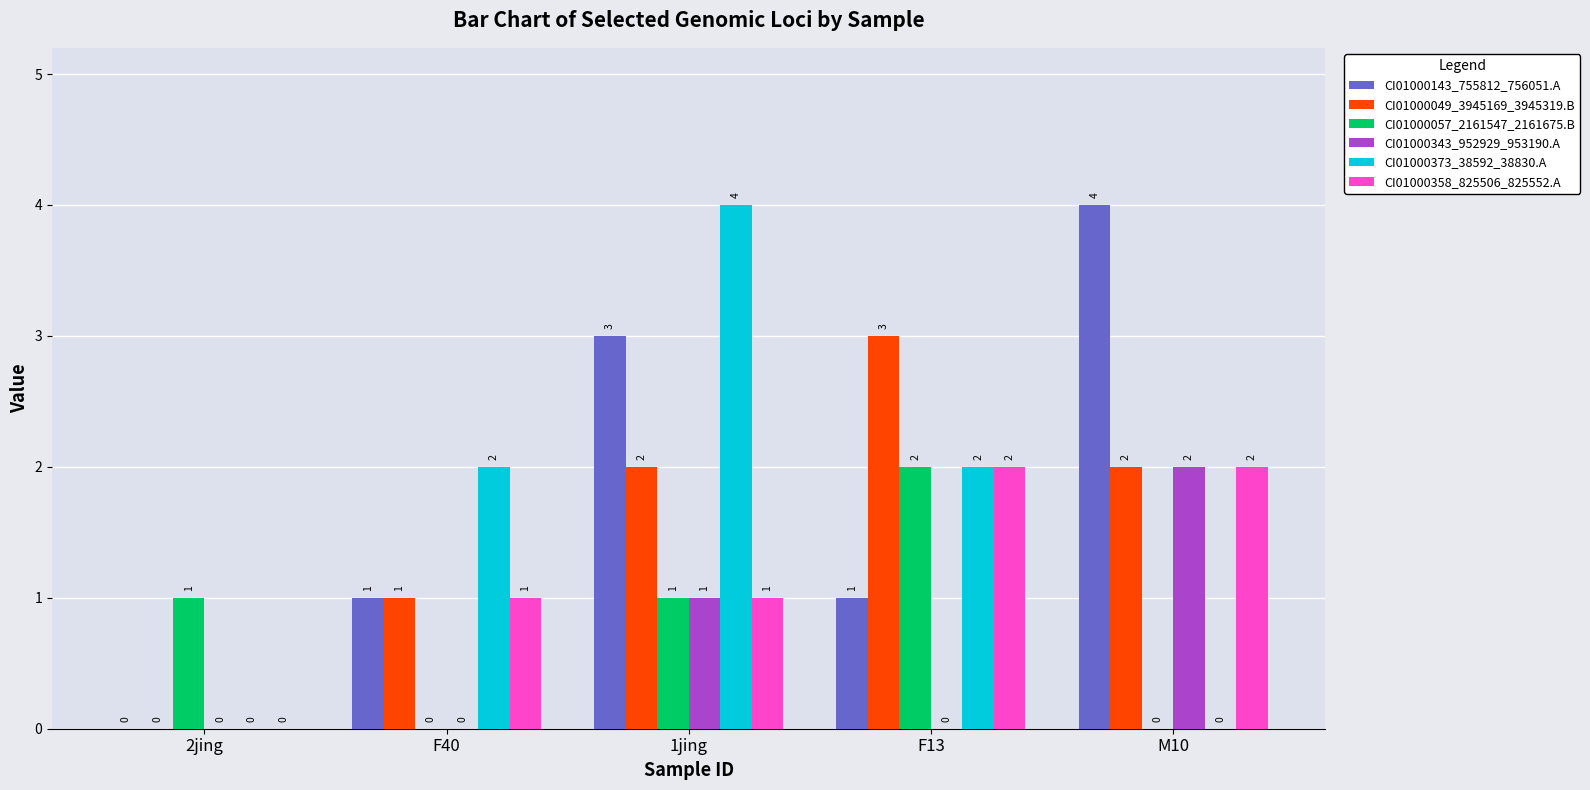

Is it true that CI01000358_825506_825552.A equals 0 at 2jing?

True